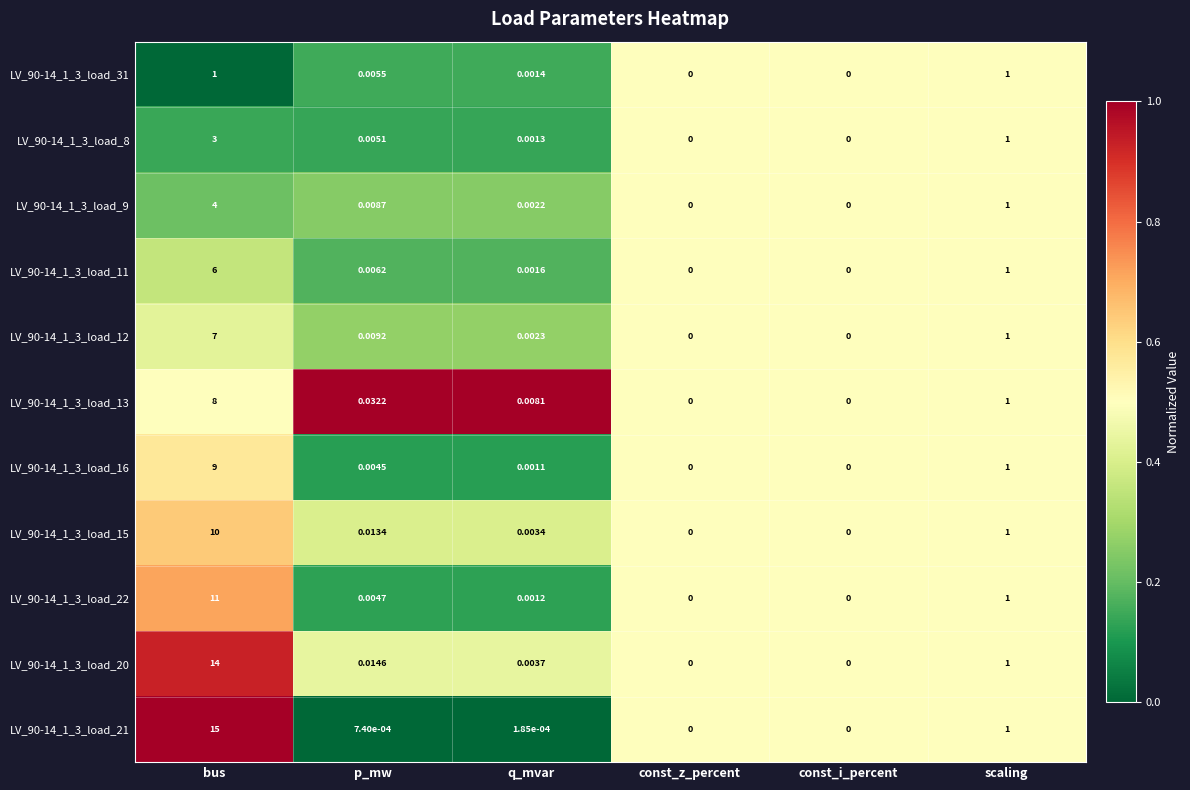

Which category has the highest value in the LV_90-14_1_3_load_20 series?

bus